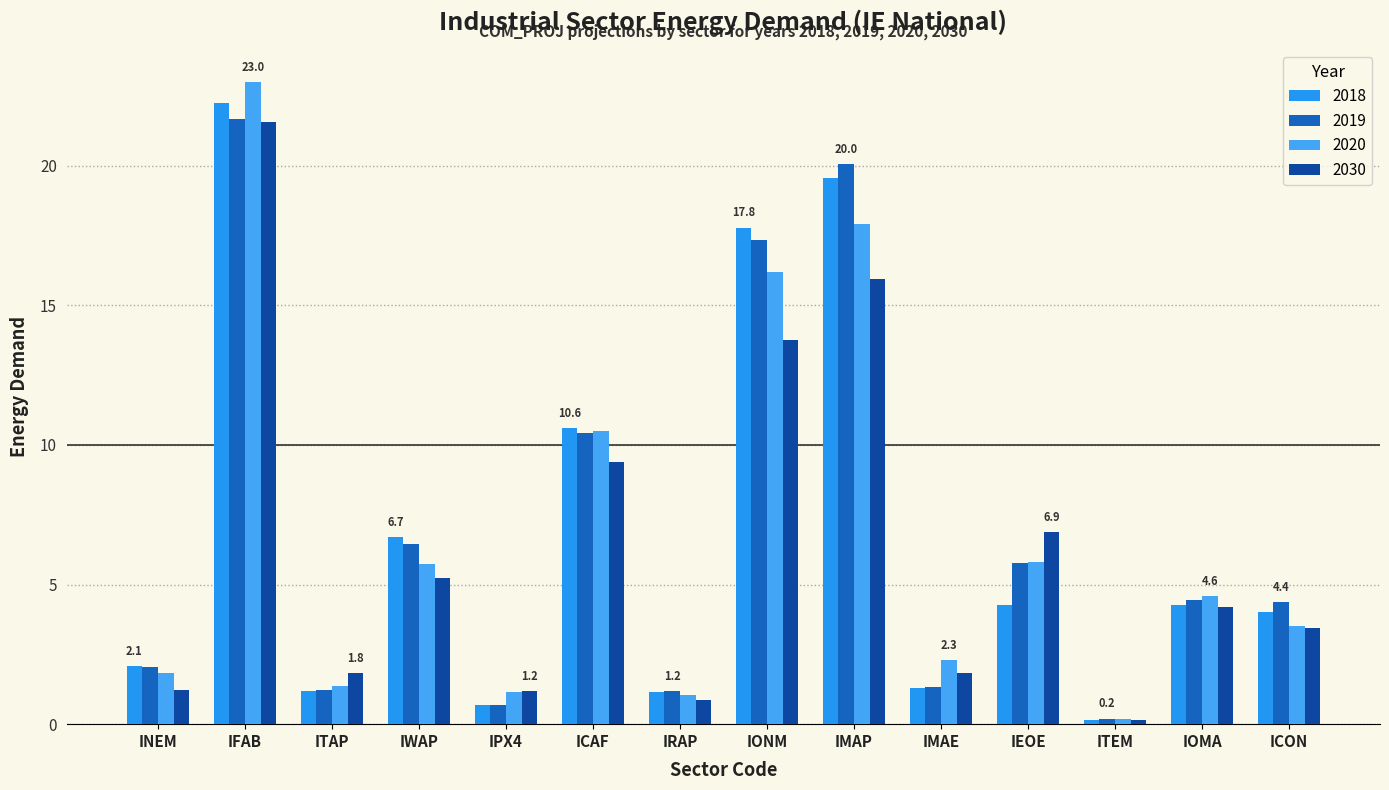

The value of 2020 at ITAP is 0.3. True or false?

False